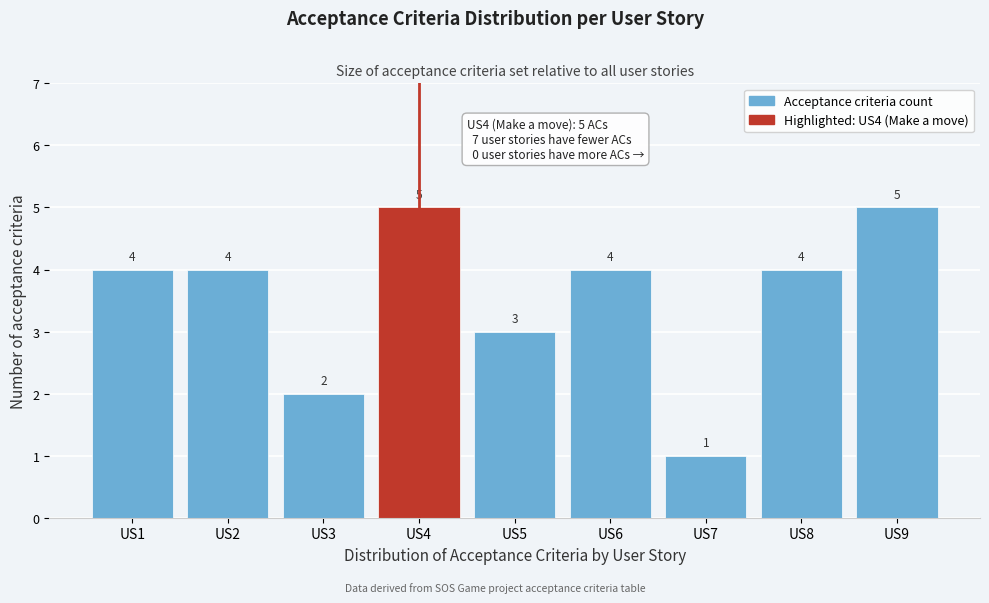

Reading right to left, what are all the values shown in this chart?

US9=5	US8=4	US7=1	US6=4	US5=3	US4=5	US3=2	US2=4	US1=4